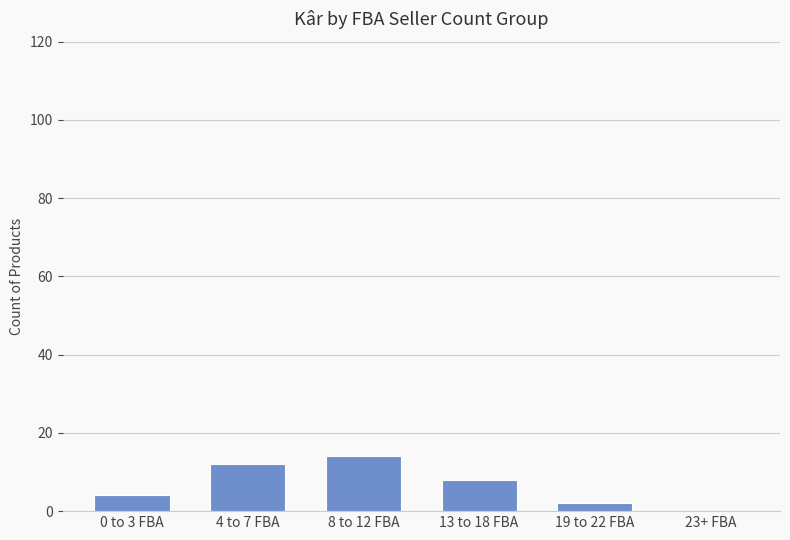

At which category does the chart reach its peak across all series?

8 to 12 FBA